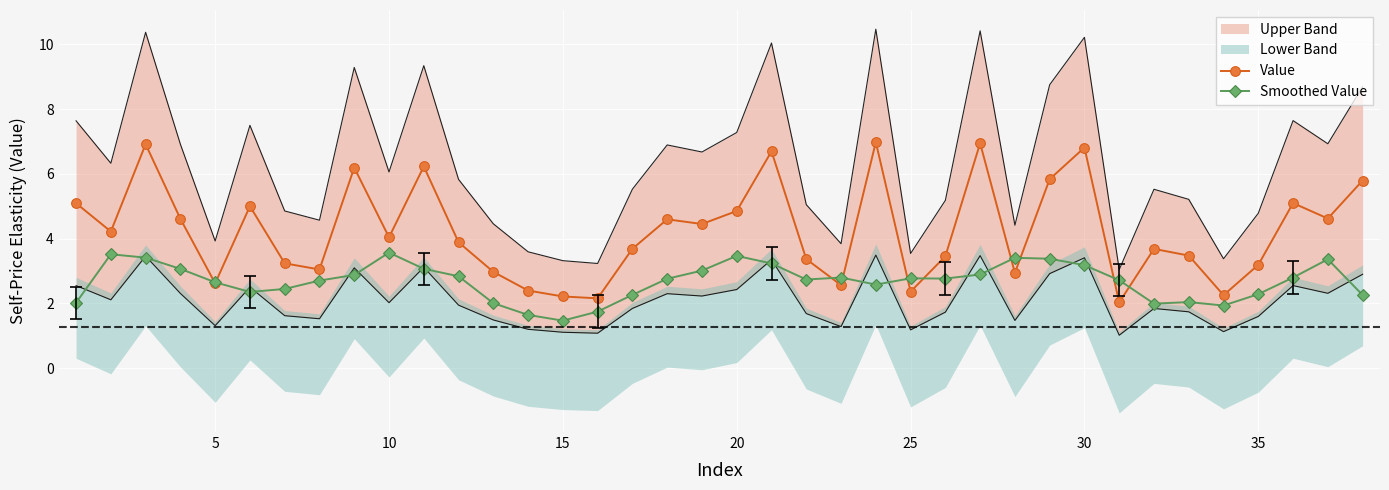

What is the highest value of the Value series?

7.0